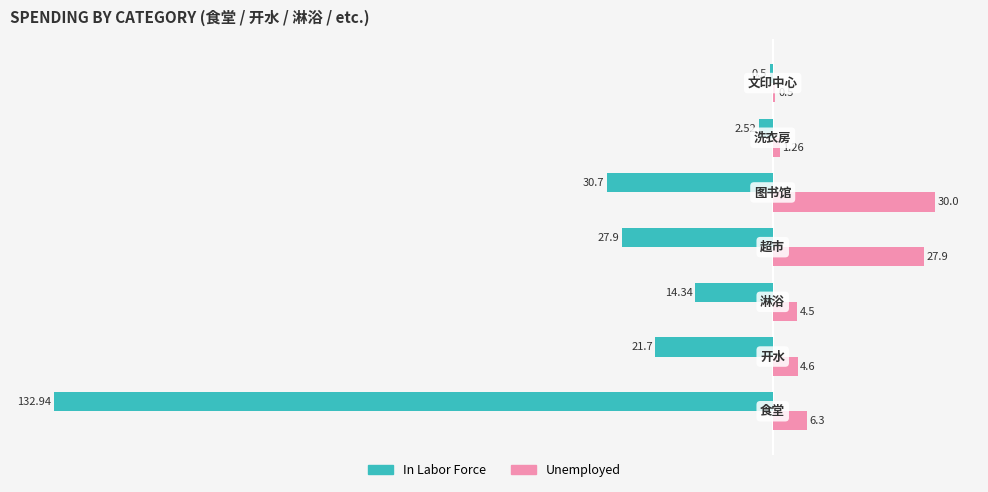

Which series has the largest total across all categories?

Unemployed